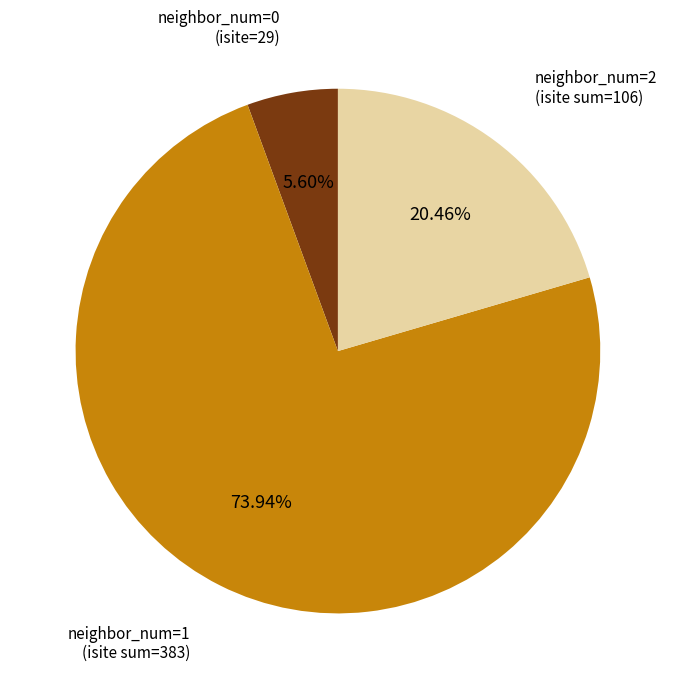

Is there any slice that represents more than half of the pie?

Yes